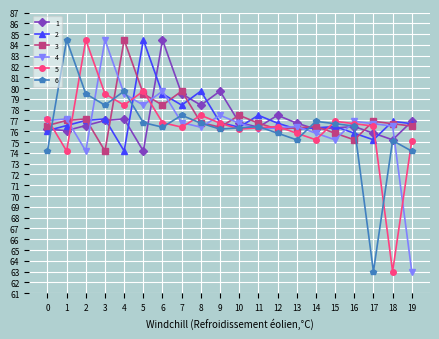

What are all the series names shown in the legend?

1, 2, 3, 4, 5, 6